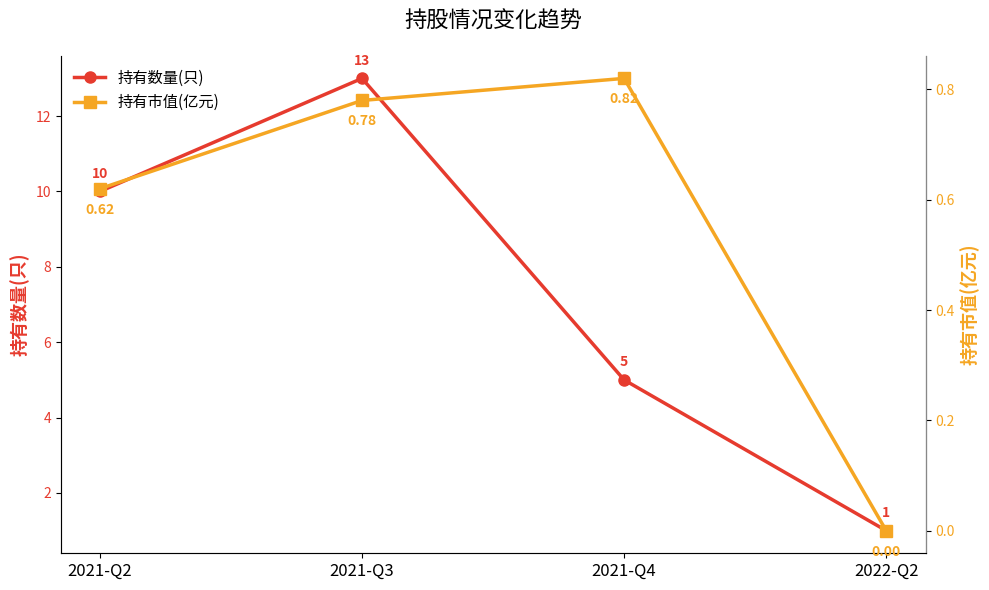

True or false: 持有数量(只) has more than 1 interior local peaks.

False